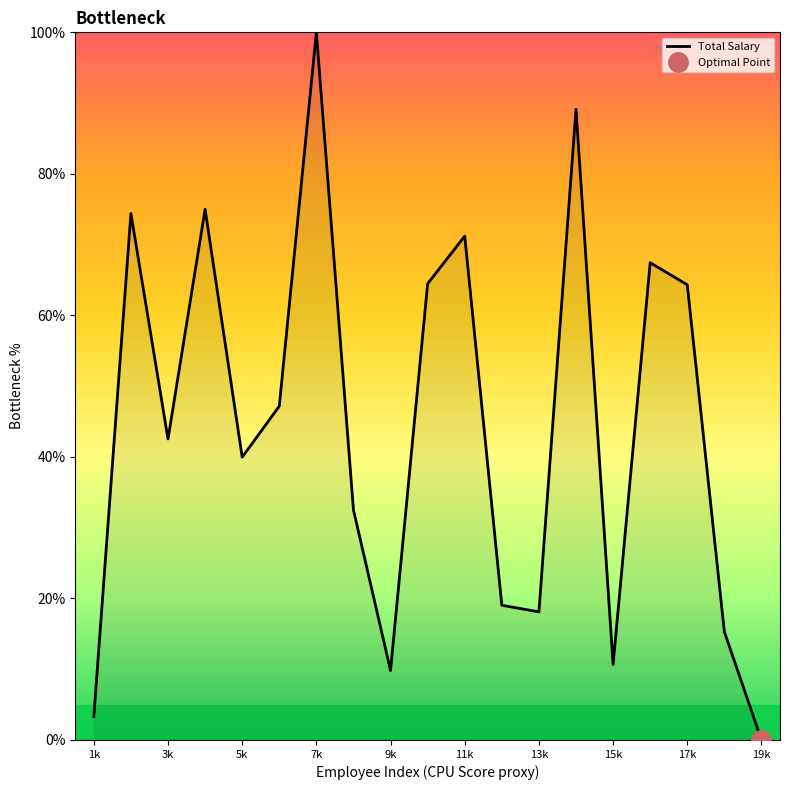

Reading right to left, list all the values displayed in this chart.

0.0	15.3	64.3	67.4	10.7	89.1	18.1	19.0	71.2	64.5	9.8	32.5	100.0	47.2	40.0	75.0	42.5	74.4	3.3